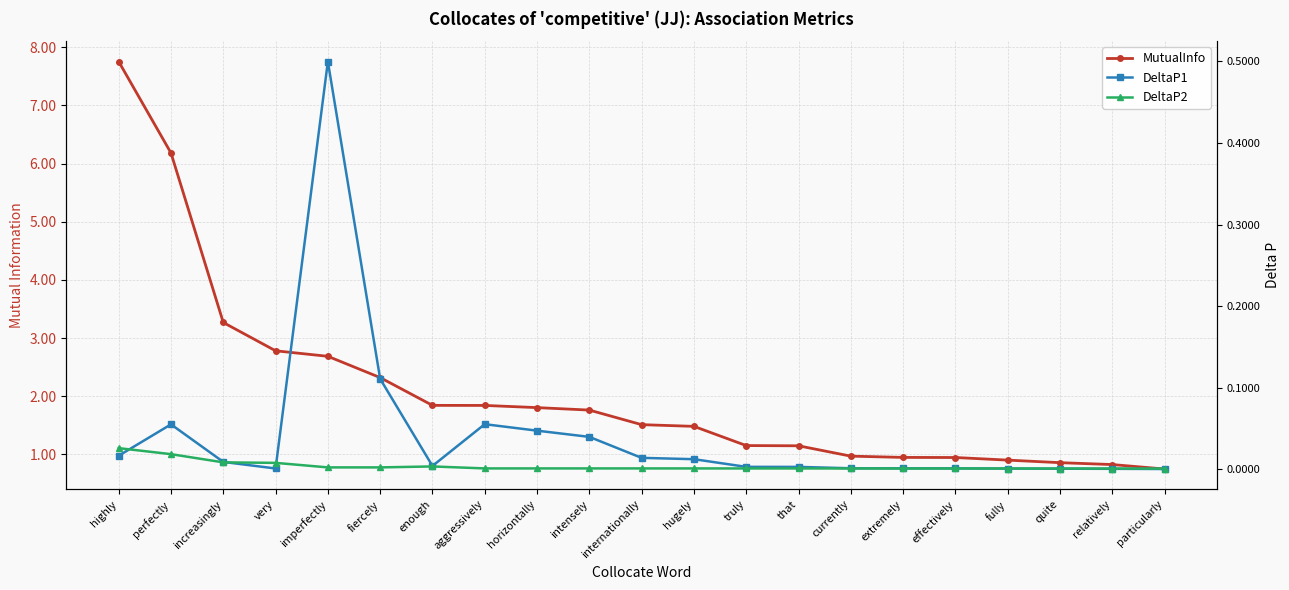

Does the chart have visible grid lines?

Yes